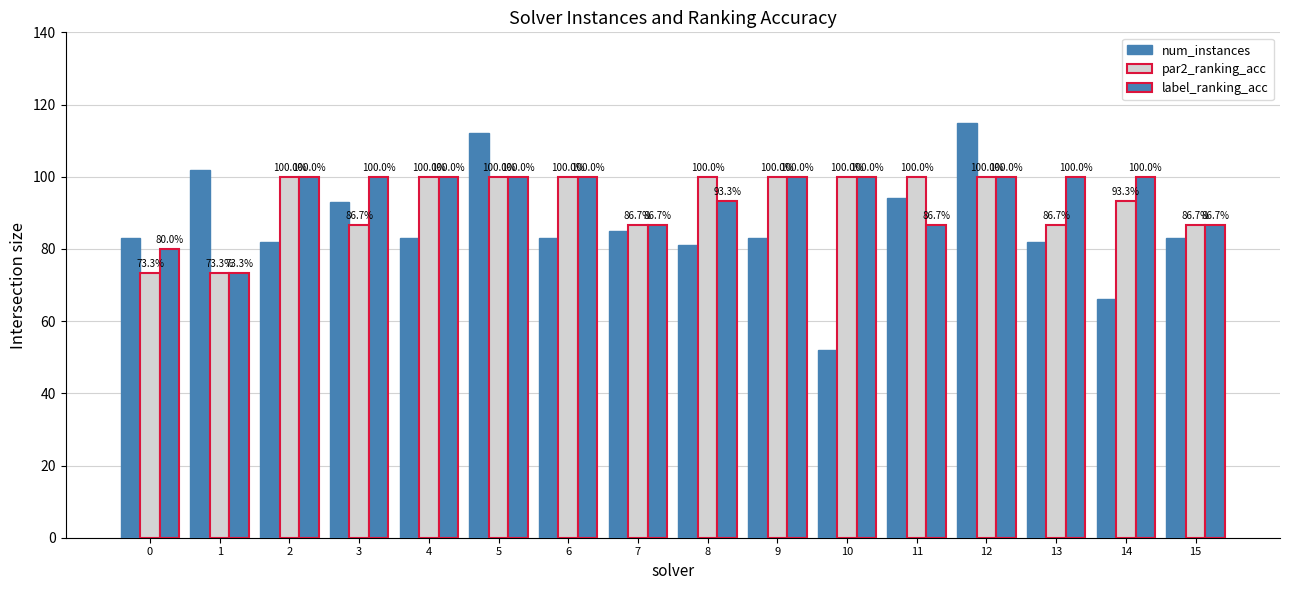

How many series are shown in this chart?

3